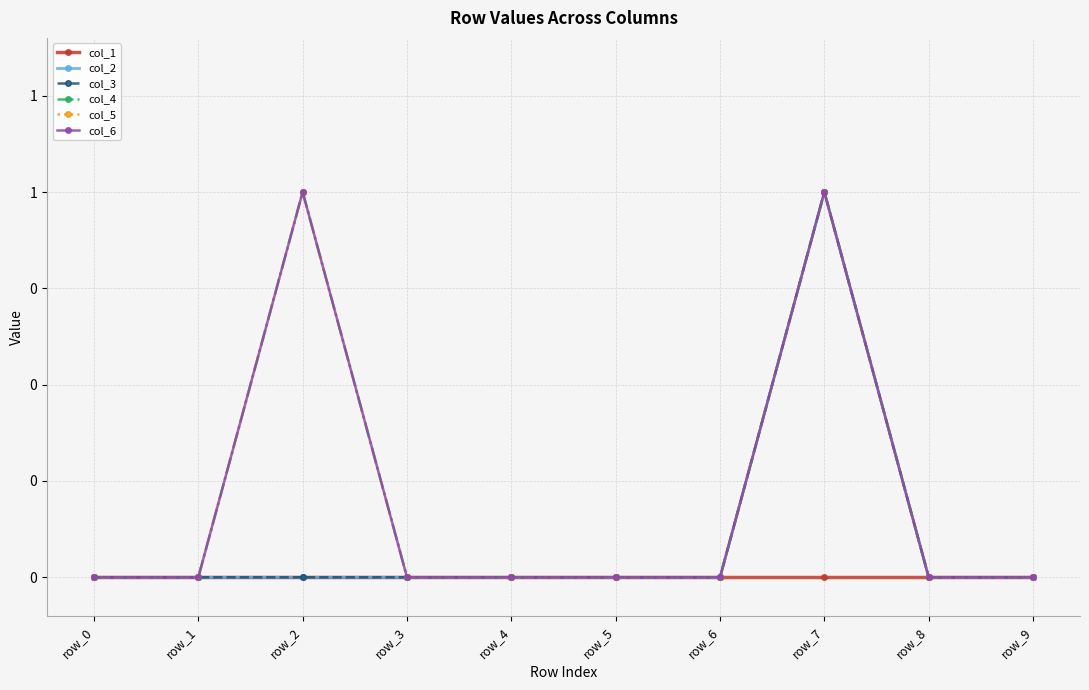

True or false: col_5 and col_3 intersect in this chart.

False